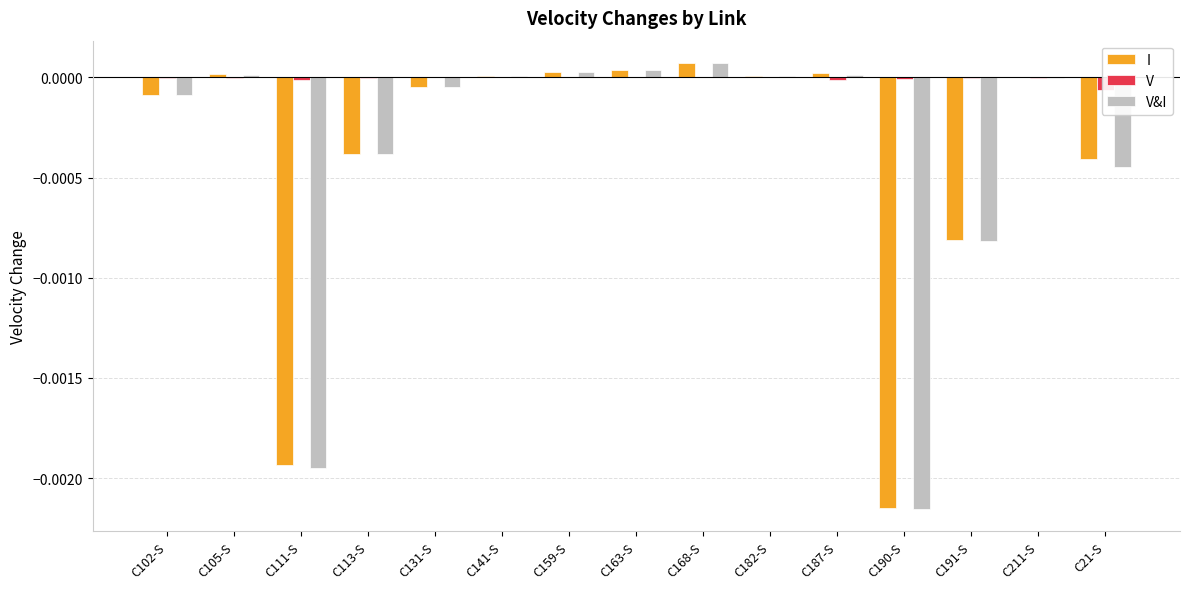

Which has a higher value, C159-S or C141-S?

C159-S